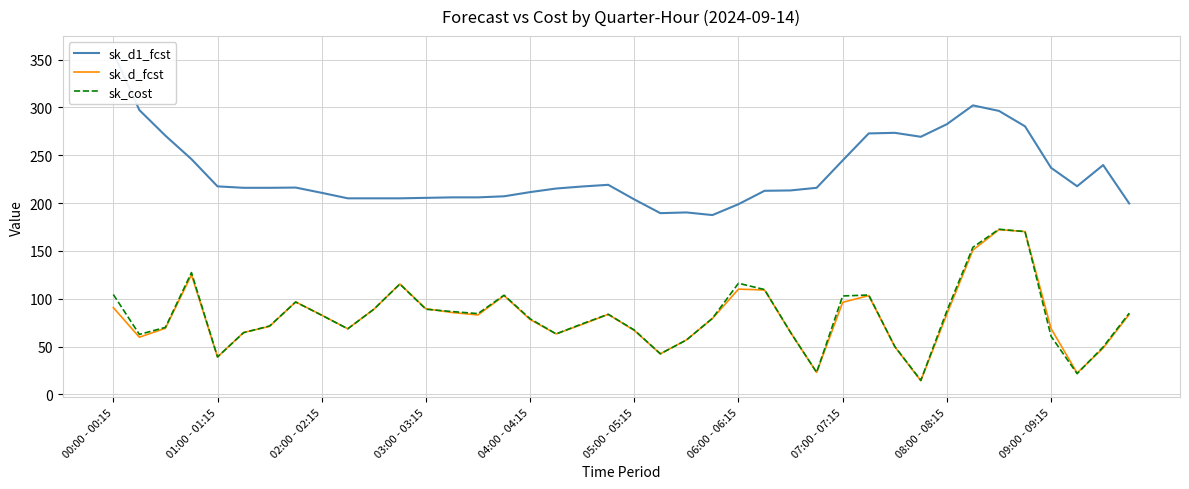

Is it true that sk_cost equals 39.2 at 01:00 - 01:15?

True